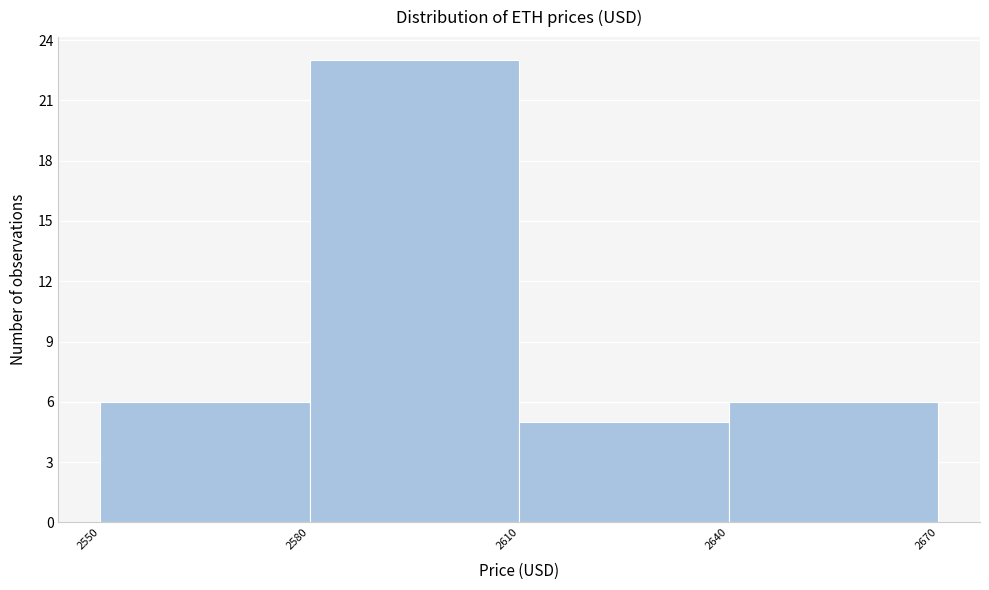

Reading left to right, list every bar in this chart as the range it spans on the x-axis followed by its height. The values are not printed on the chart, so give them approximately, as read against the axis.

2550 to 2580: 6
2580 to 2610: 23
2610 to 2640: 5
2640 to 2670: 6